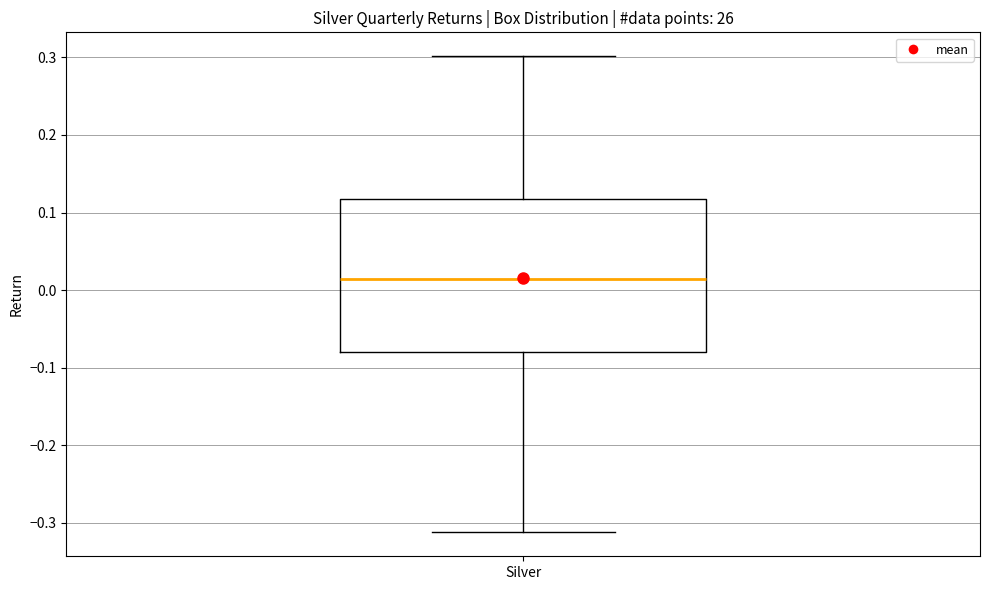

Where does the lower whisker of the box for Silver end on the y-axis? The values are not printed on the chart, so give them approximately, as read against the axis.

-0.31